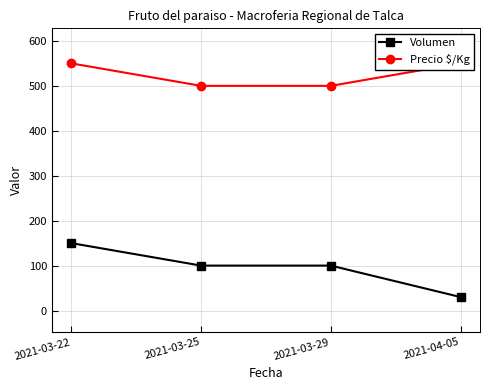

How many series are shown in this chart?

2